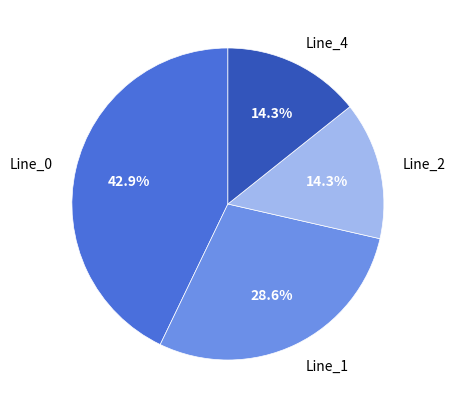

Between Line_4 and Line_1, which is larger?

Line_1